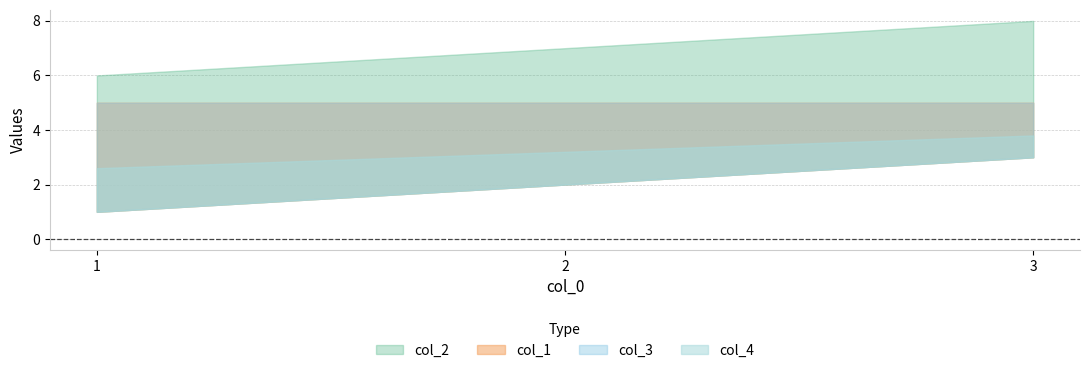

Which category has the highest value across all series?

3